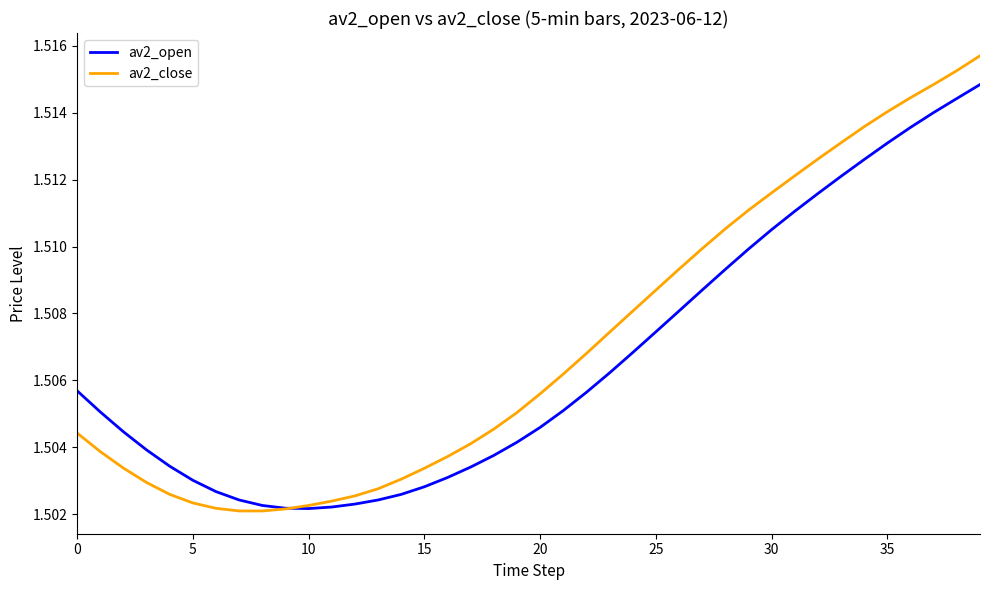

List the series in order of their peak value, highest first.

av2_close, av2_open